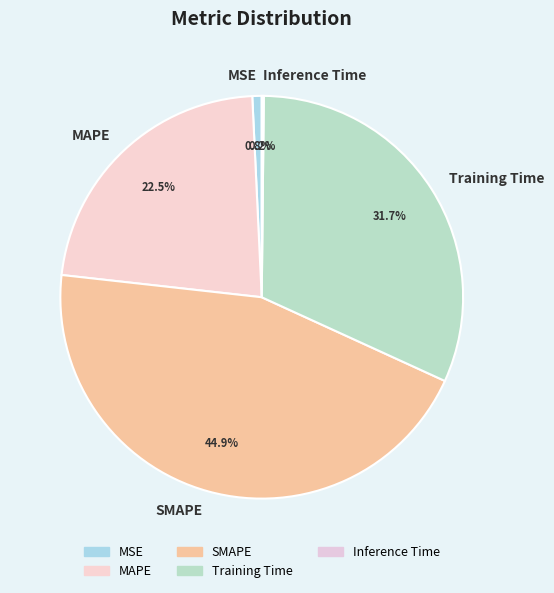

The Training Time slice represents 32% of the pie. True or false?

True